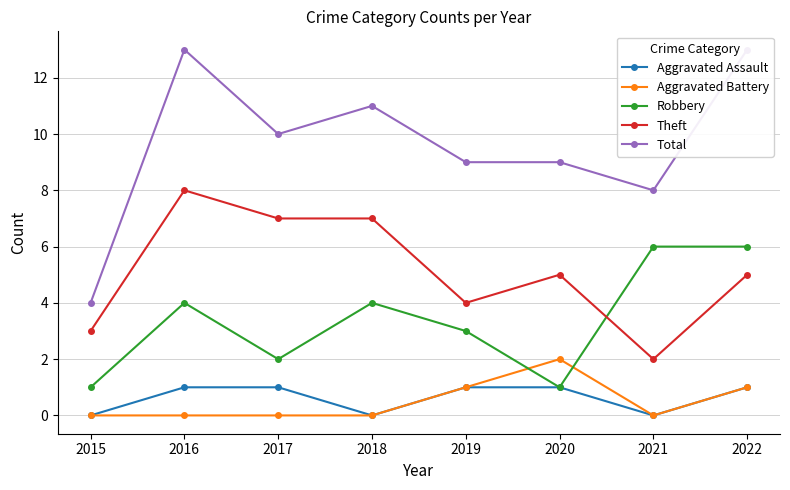

Reading right to left, extract all data points from this chart.

Aggravated Assault: 1	0	1	1	0	1	1	0
Aggravated Battery: 1	0	2	1	0	0	0	0
Robbery: 6	6	1	3	4	2	4	1
Theft: 5	2	5	4	7	7	8	3
Total: 13	8	9	9	11	10	13	4